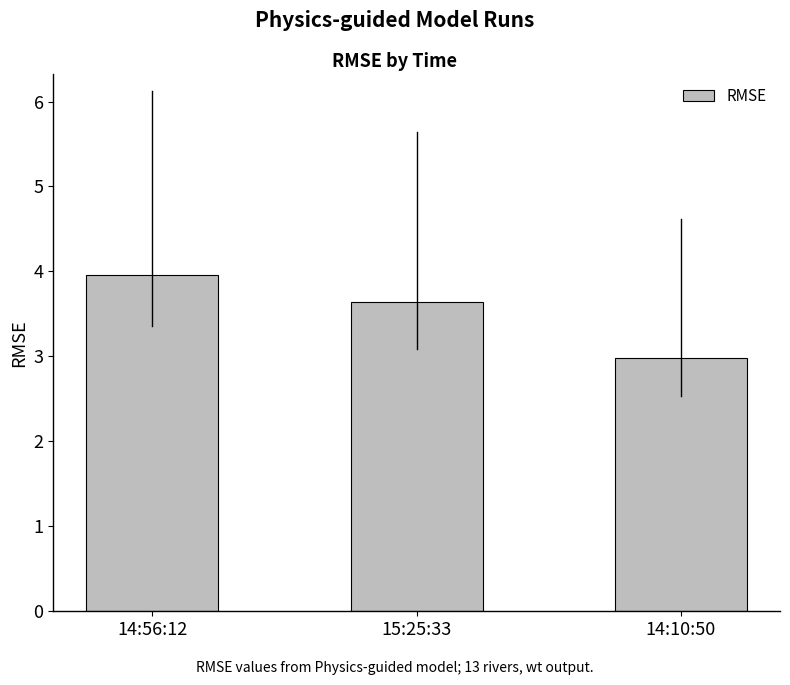

Rank the categories by value from lowest to highest.

14:10:50, 15:25:33, 14:56:12